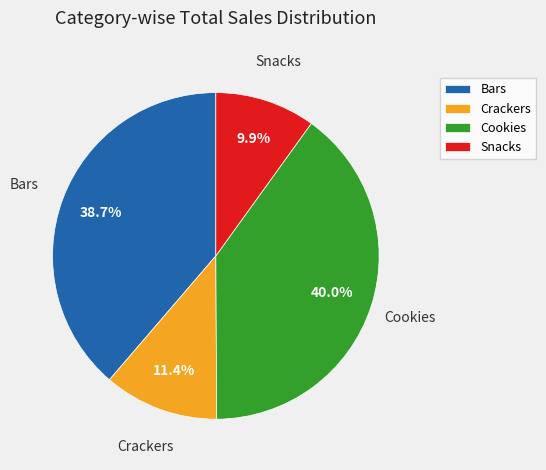

Between Cookies and Crackers, which is larger?

Cookies